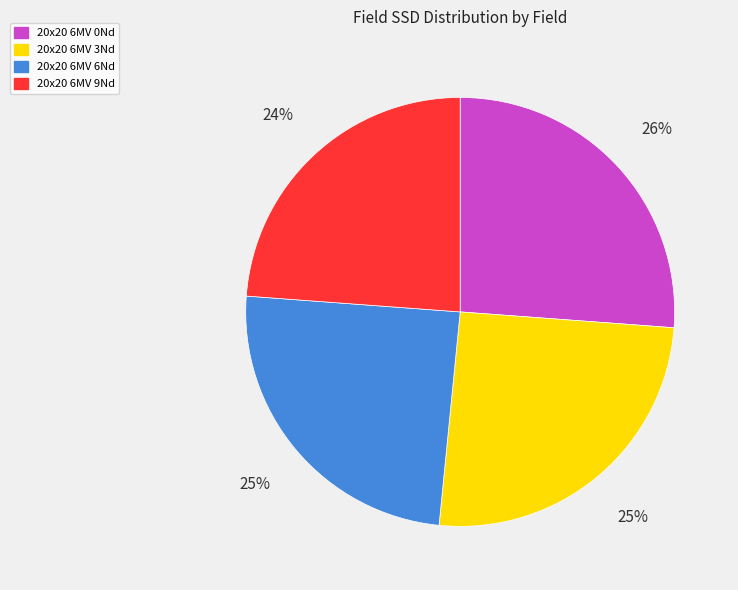

To the nearest percent, what is the difference between the largest and smallest slice percentages?

2%